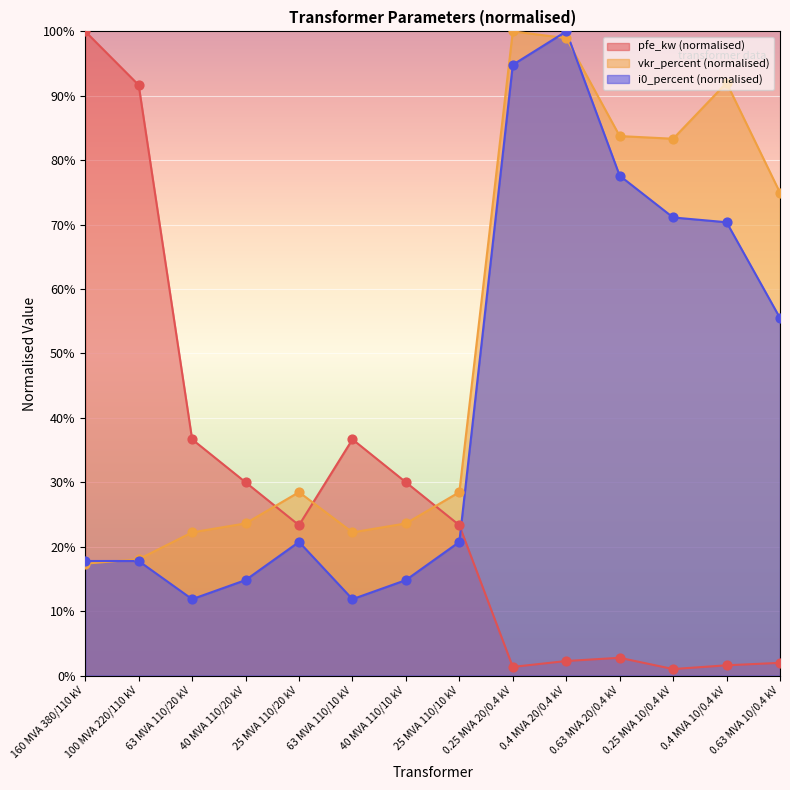

At which category is the sum across all series the highest?

0.4 MVA 20/0.4 kV